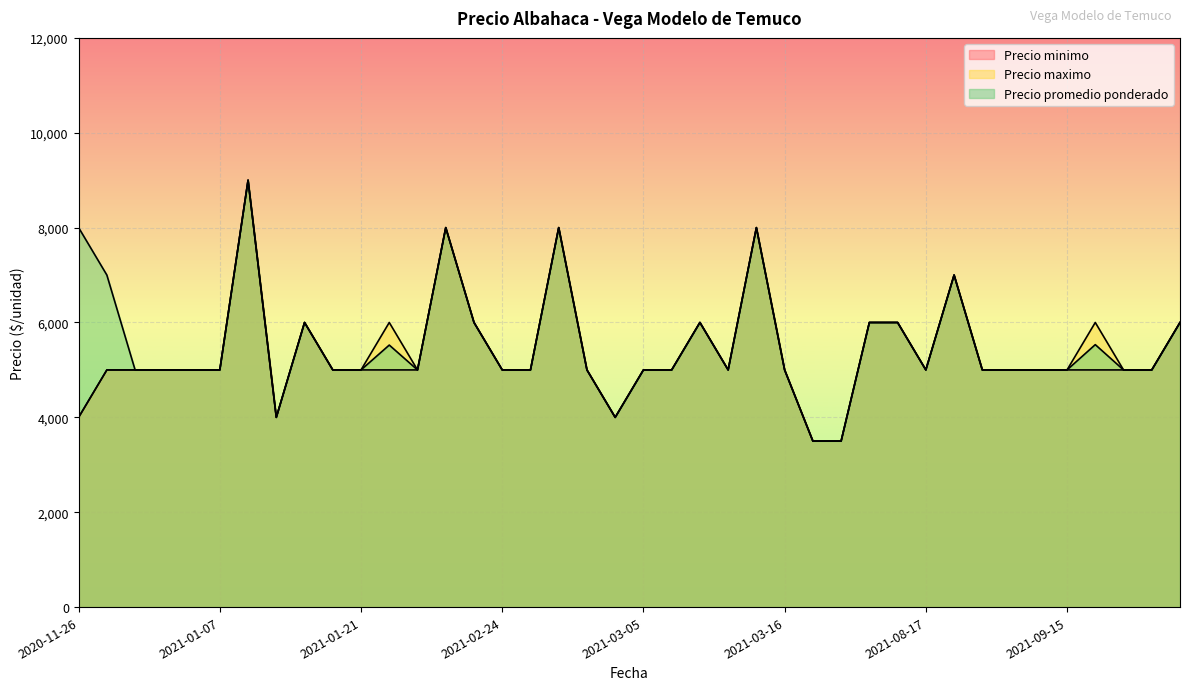

At which label is Precio promedio ponderado closest to 6250?

2021-01-13